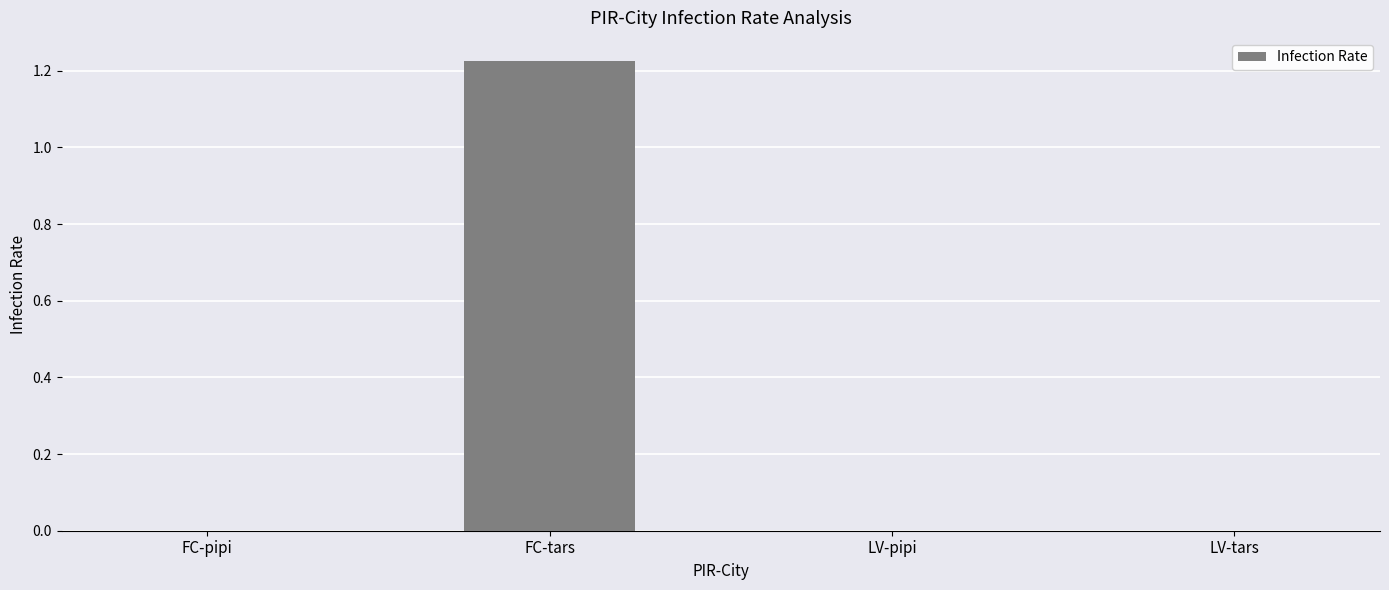

The chart shows a value of 0.0 at LV-tars. True or false?

True